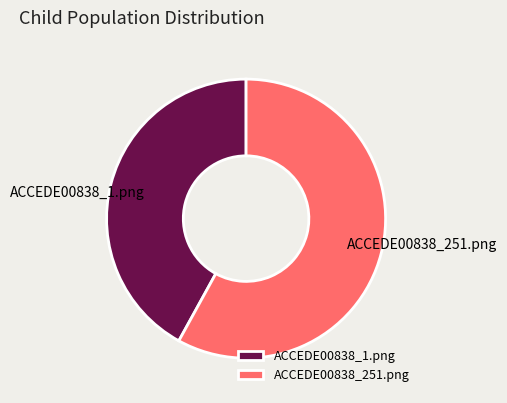

Combined, do ACCEDE00838_251.png and ACCEDE00838_1.png account for over 50%?

Yes